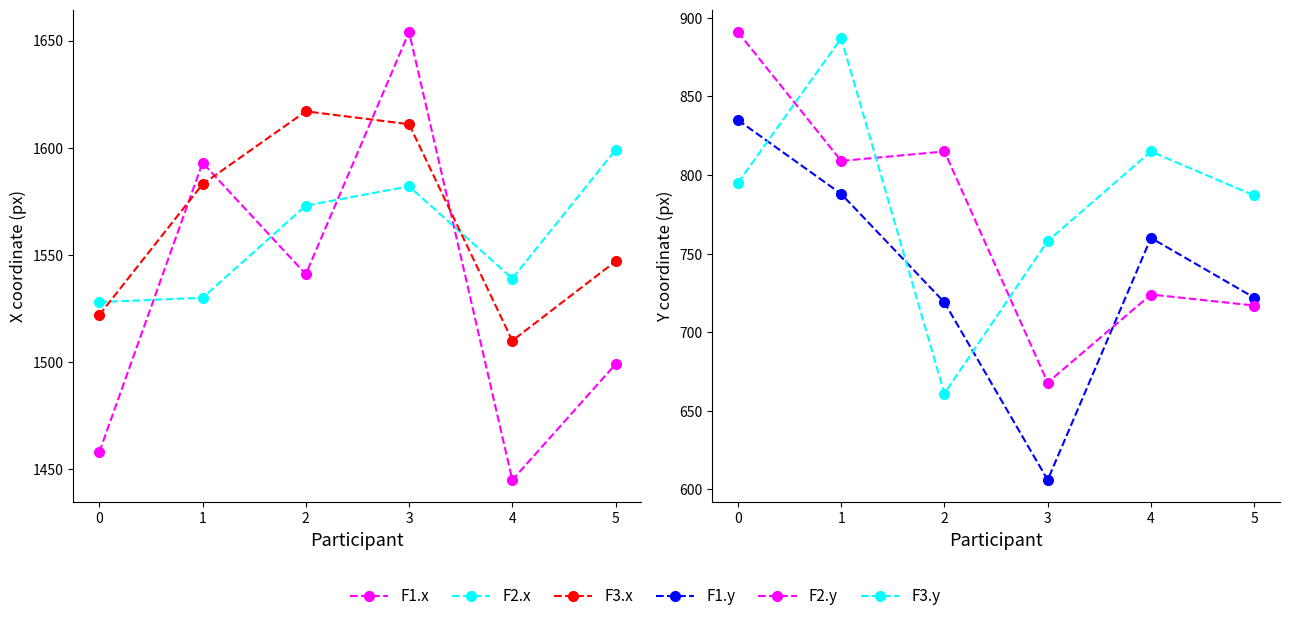

What is the total value across all series at 2?

6926